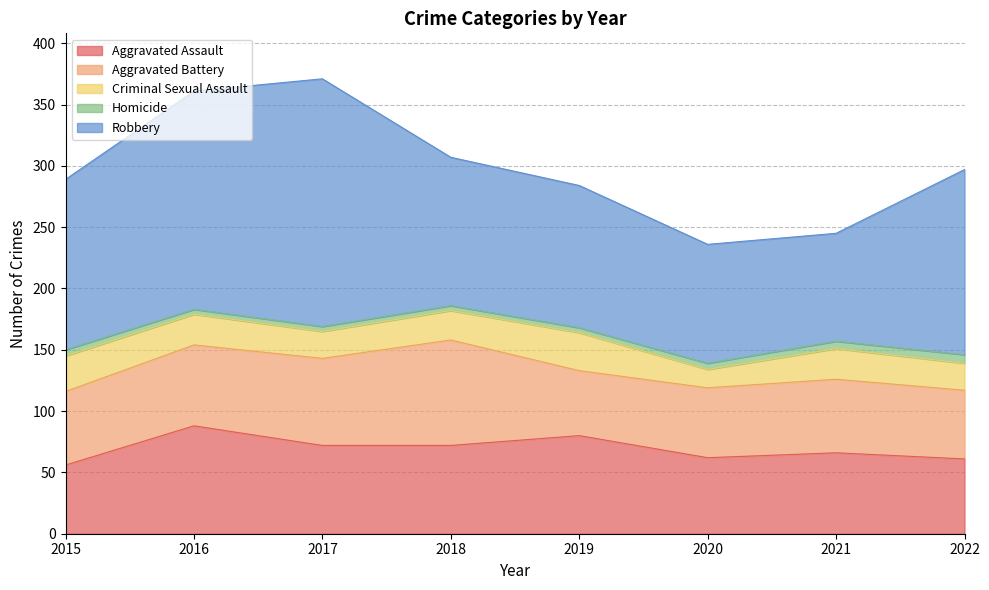

True or false: Robbery and Criminal Sexual Assault intersect in this chart.

False